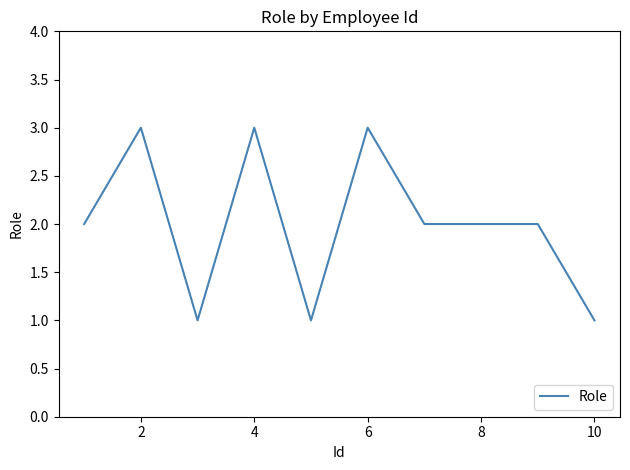

Is this an area chart (filled region under the line)?

No